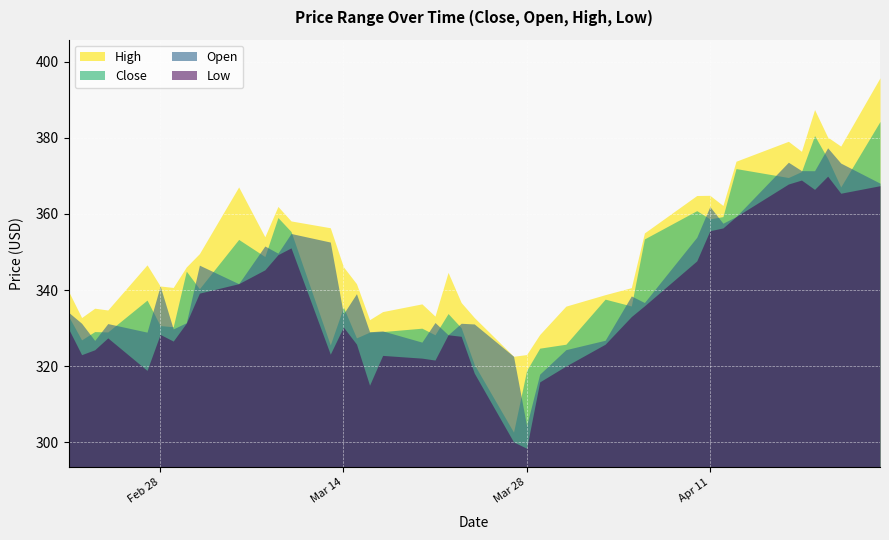

Which category has the lowest value across all series?

Mar 28